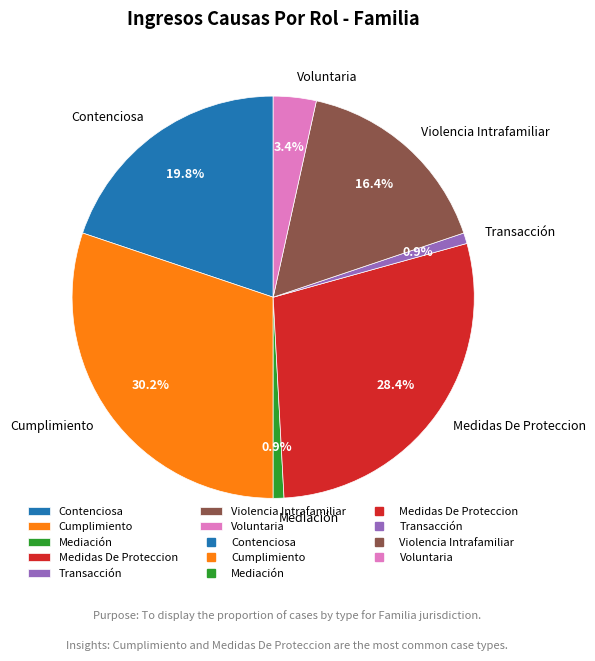

To the nearest percent, what is the combined percentage of Medidas De Proteccion and Voluntaria?

32%